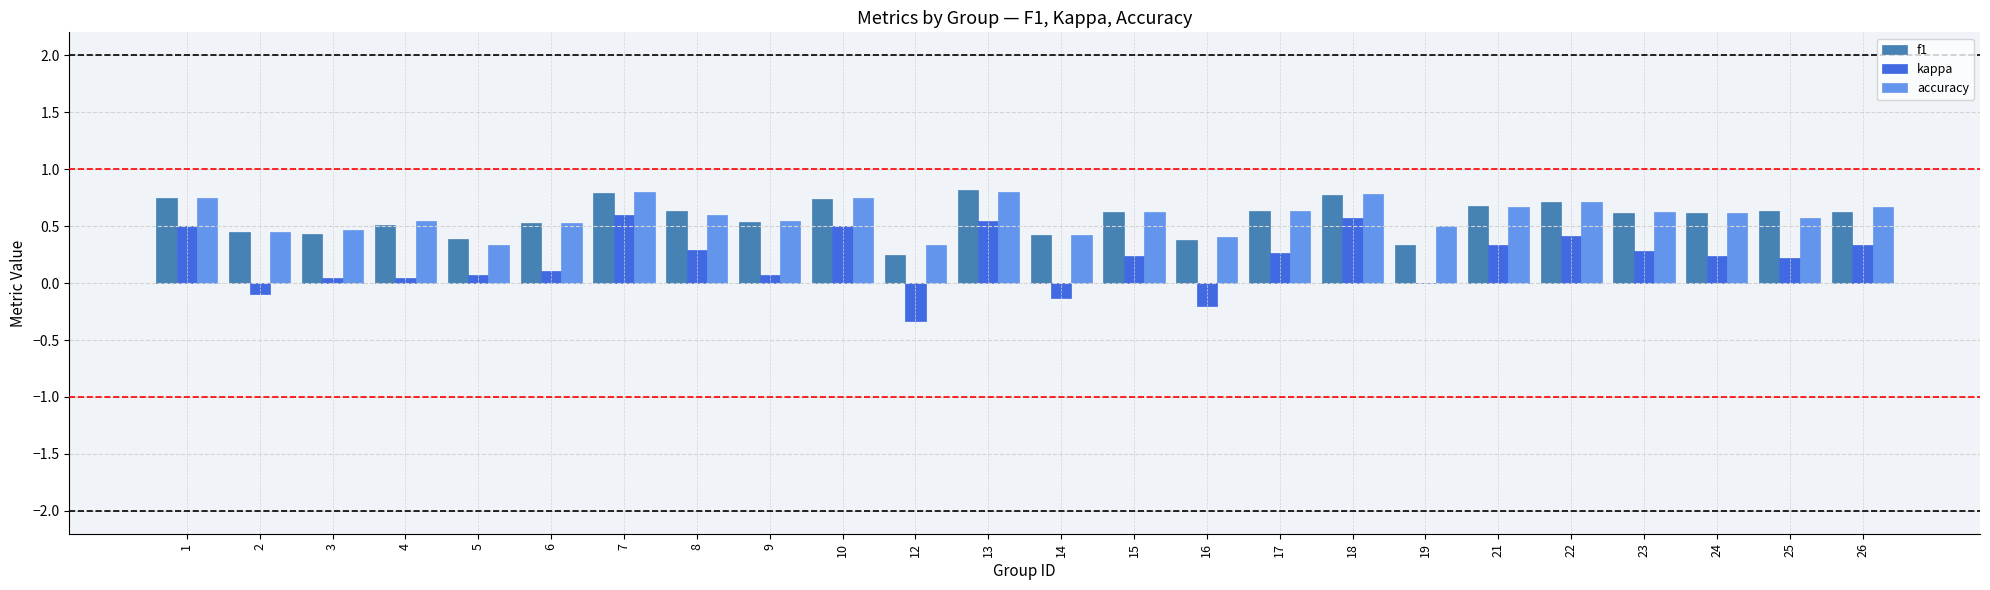

Is the value of f1 at 4 greater than the value of kappa at 5?

Yes